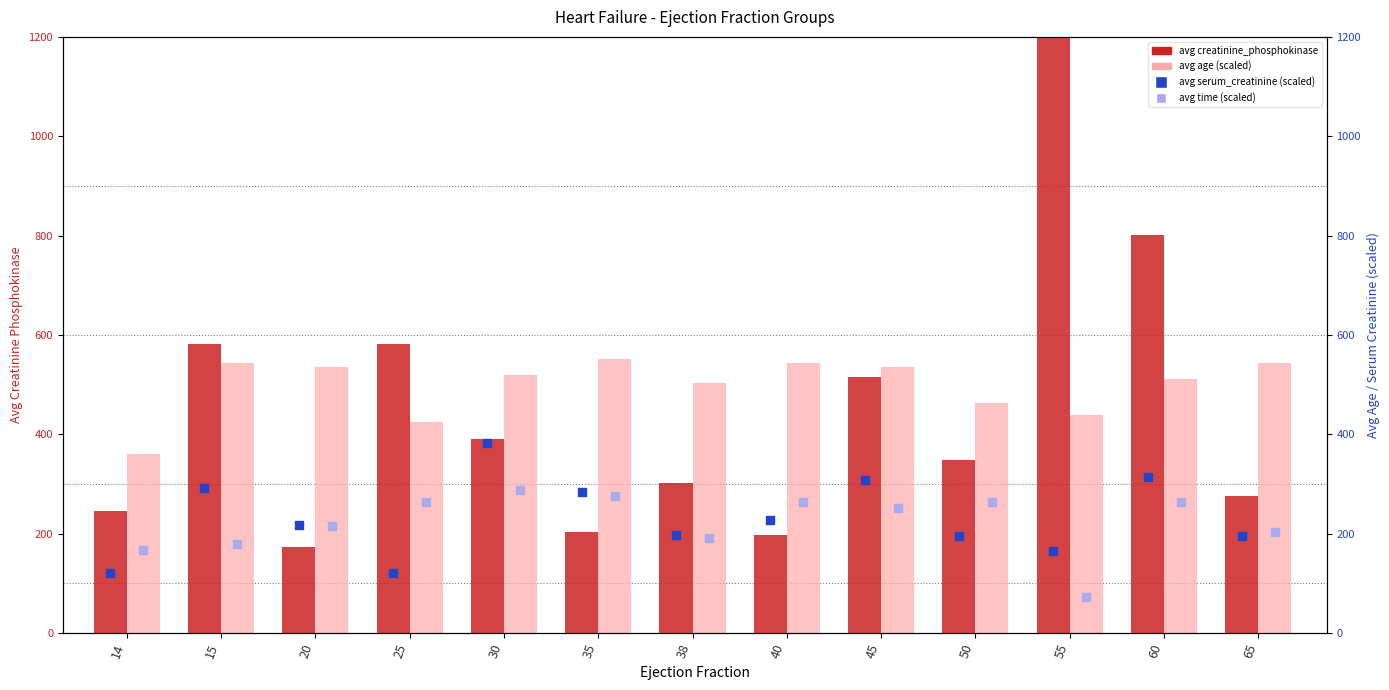

Is the value of avg serum_creatinine (scaled) at 55 greater than the value of avg creatinine_phosphokinase at 14?

No